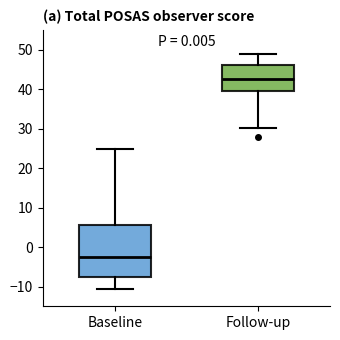

Reading left to right, transcribe this box plot: for each box, give where its median line is, the range the box spans, and where its two whiskers end, as read against the y-axis. The values are not printed on the chart, so give them approximately, as read against the axis.

Baseline: median -2, box -7 to 6, whiskers -11 to 25
Follow-up: median 43, box 40 to 46, whiskers 30 to 49